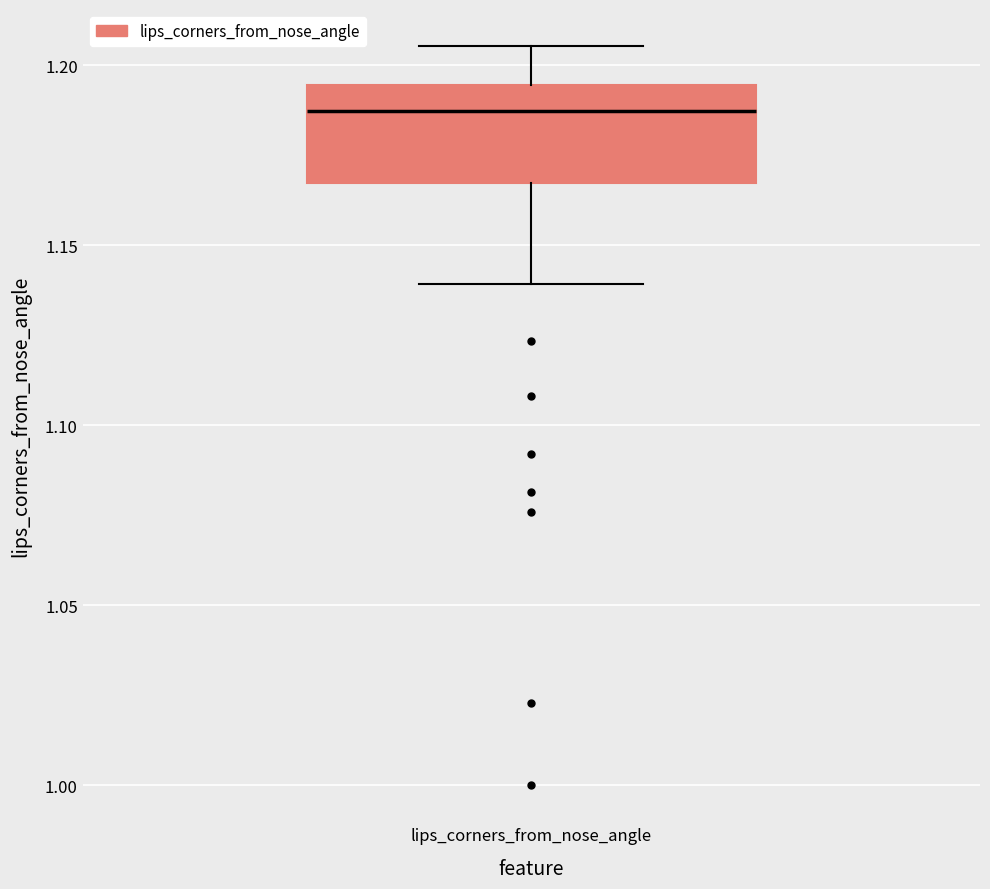

Transcribe this box plot: give where the median line is, the range the box spans, and where the two whiskers end, as read against the y-axis. The values are not printed on the chart, so give them approximately, as read against the axis.

median 1.185, box 1.165 to 1.195, whiskers 1.140 to 1.205